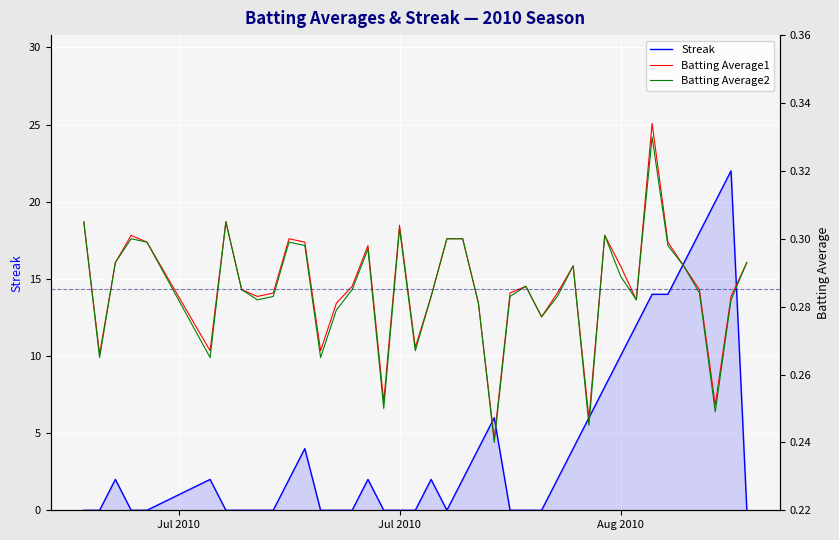

After their last crossing, which series has the higher values: Streak or Batting Average2?

Batting Average2